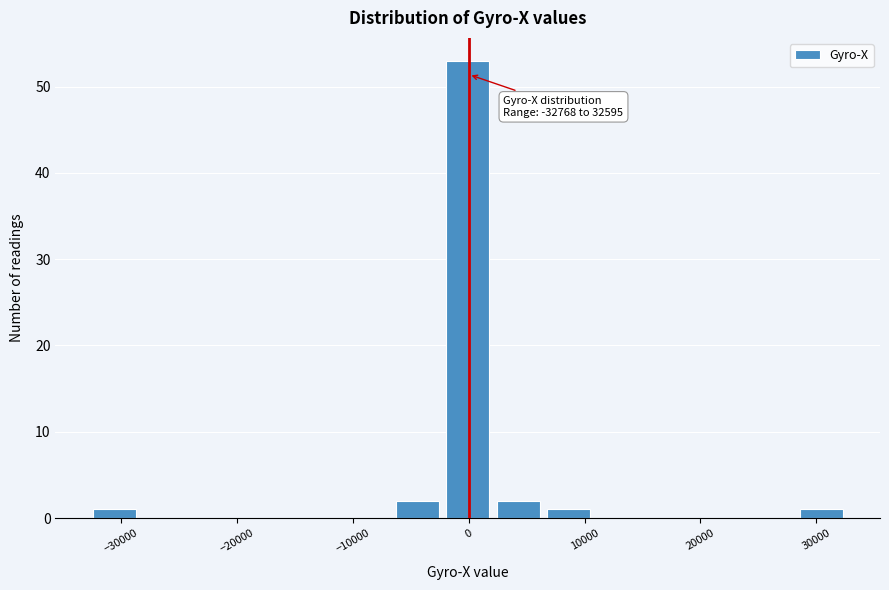

Over which range of the x-axis is the bar tallest?

-2000 to 2000